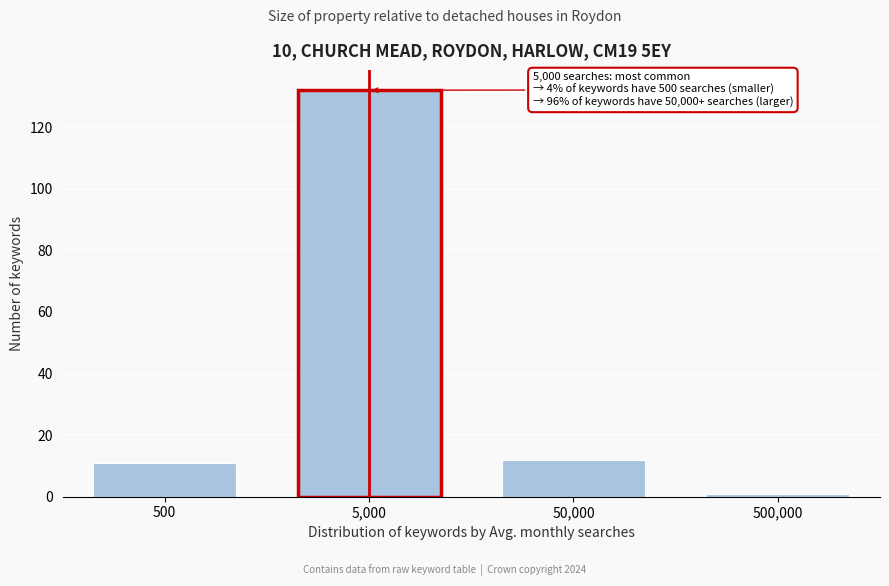

Reading left to right, list all the values displayed in this chart.

11	132	12	1